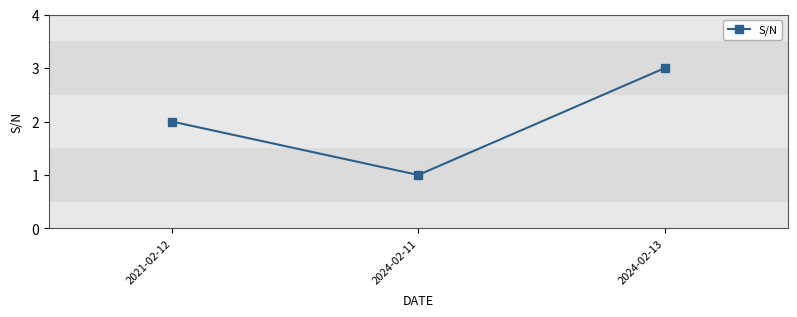

What is the label of the 2nd point from the left?

2024-02-11